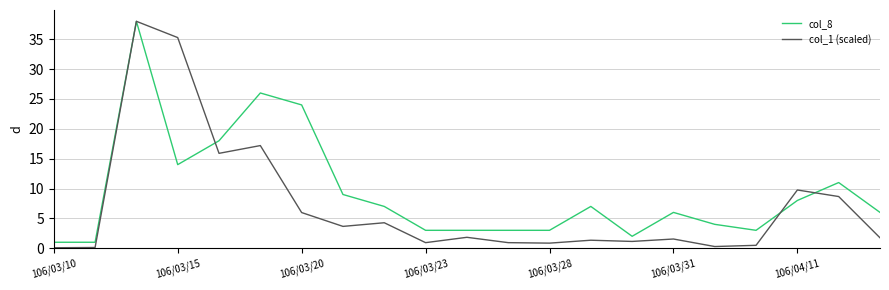

Which series has the widest spread of values?

col_1 (scaled)